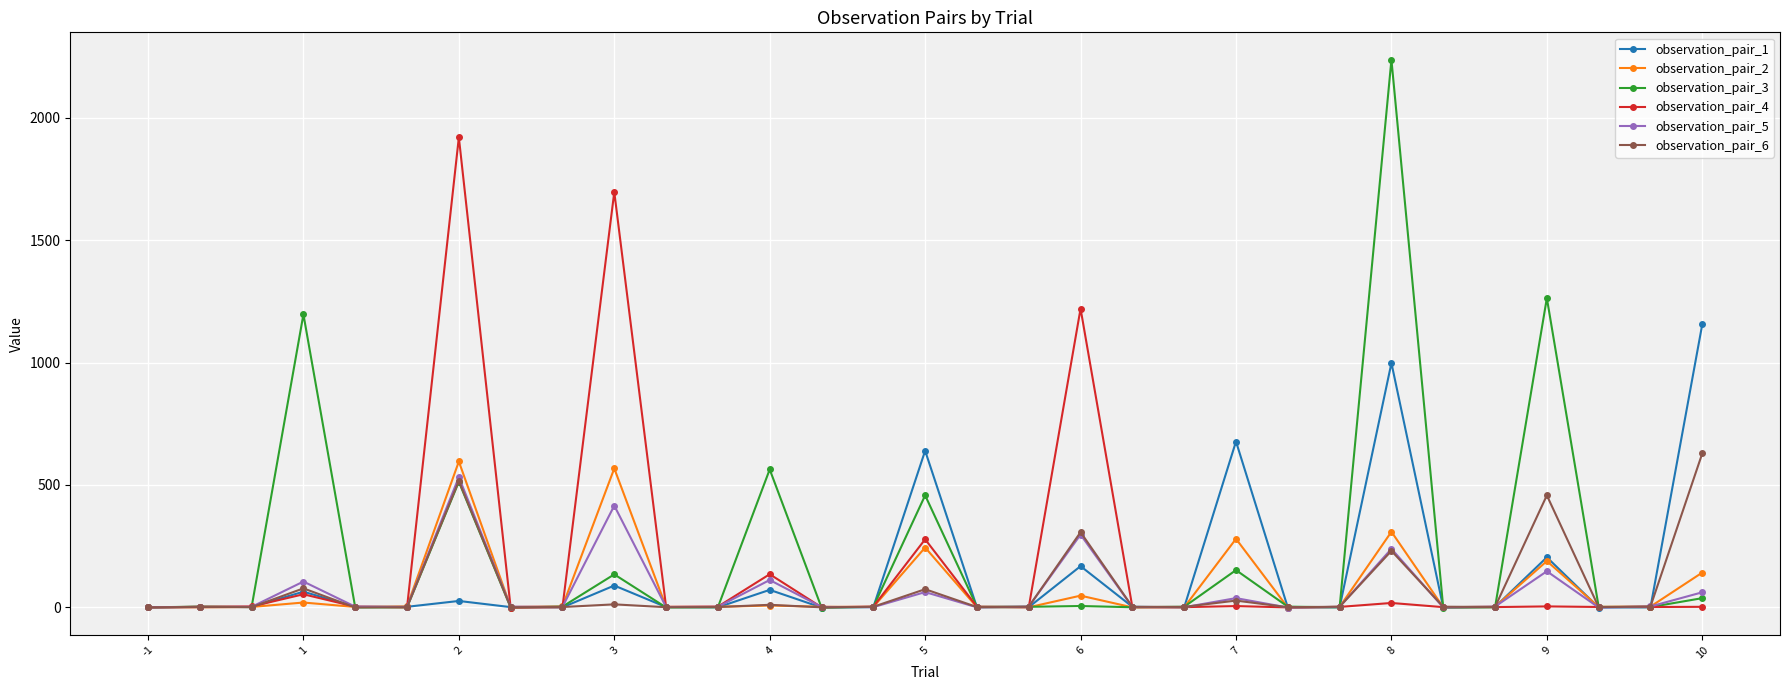

What is the greatest value displayed?

2238.2